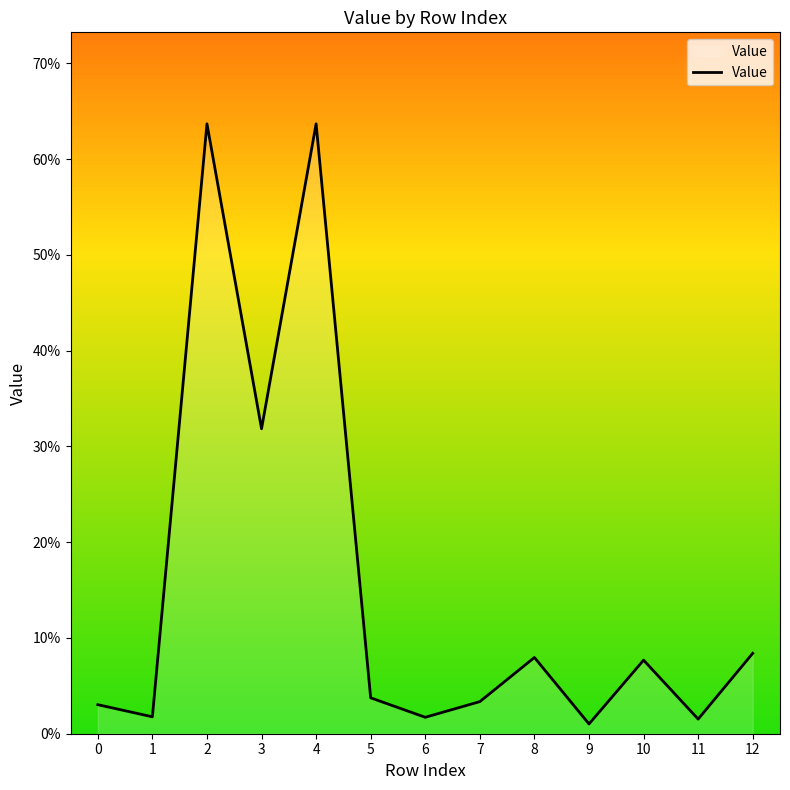

Reading left to right, what are all the values shown in this chart?

0.0	0.0	0.6	0.3	0.6	0.0	0.0	0.0	0.1	0.0	0.1	0.0	0.1